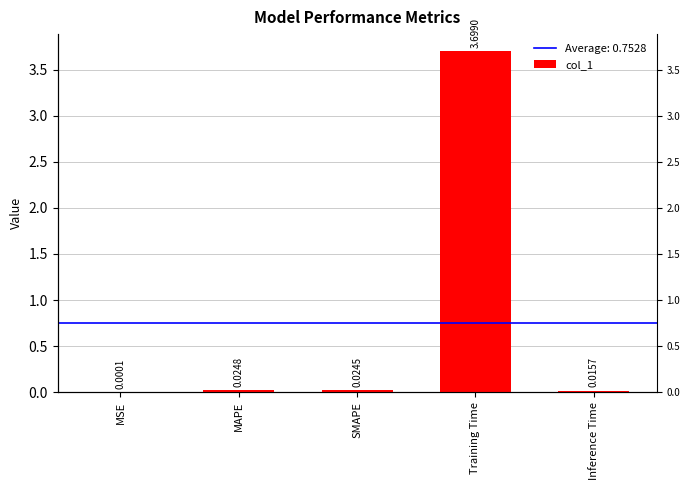

What is the change in value from SMAPE to Training Time?

+3.7